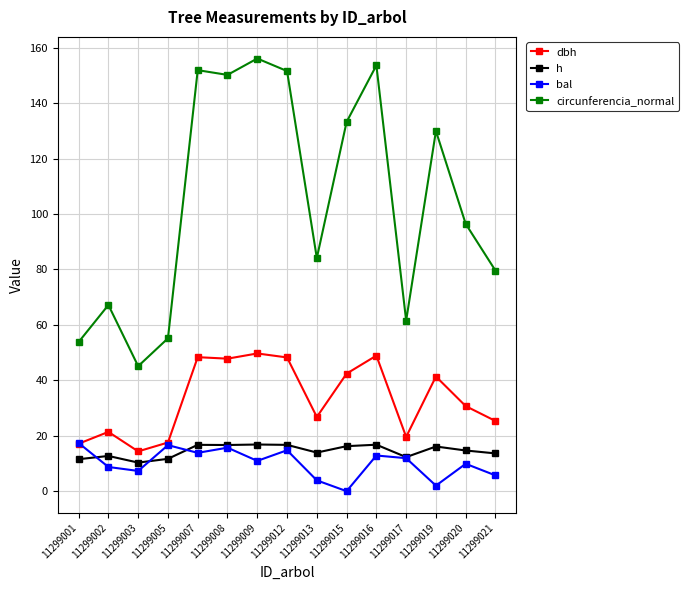

Between 11299017 and 11299020, which series saw the biggest shift?

circunferencia_normal